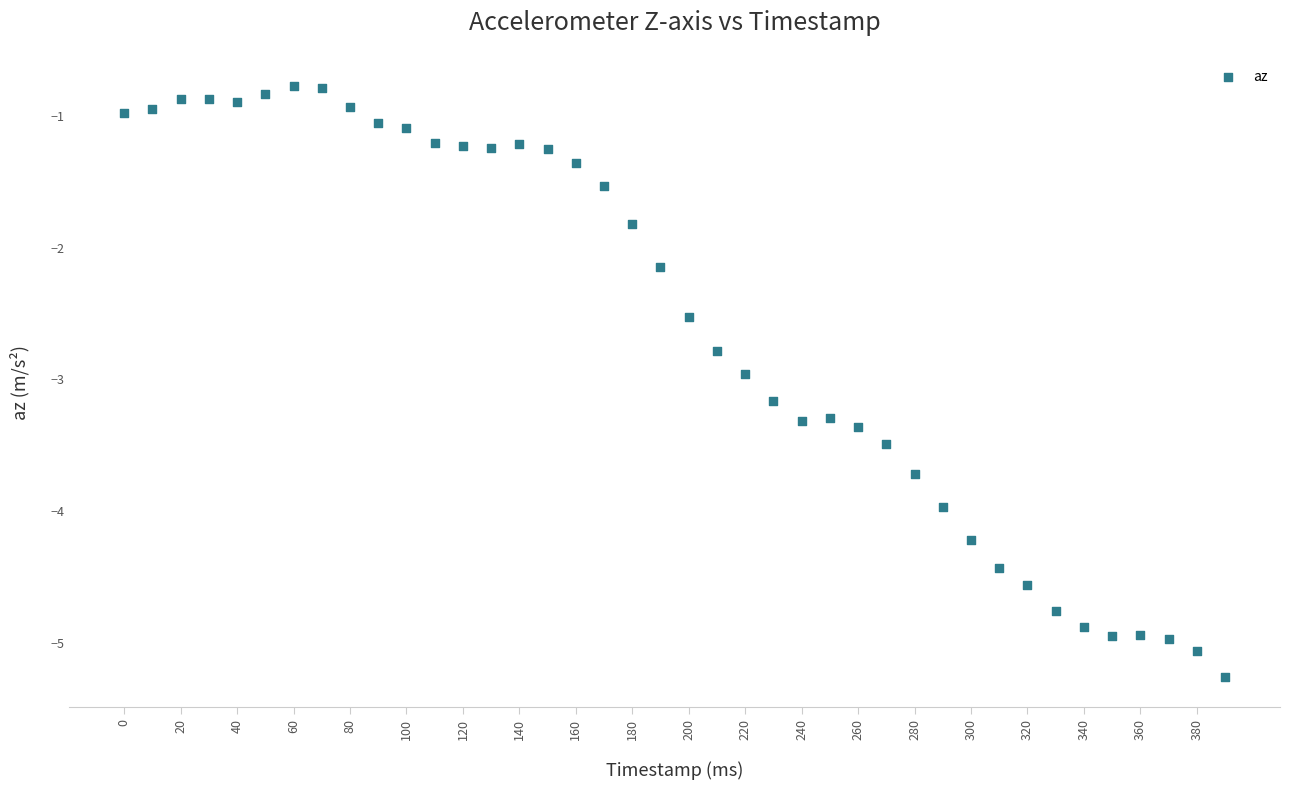

What is the range of Y values (max minus min)?

4.5